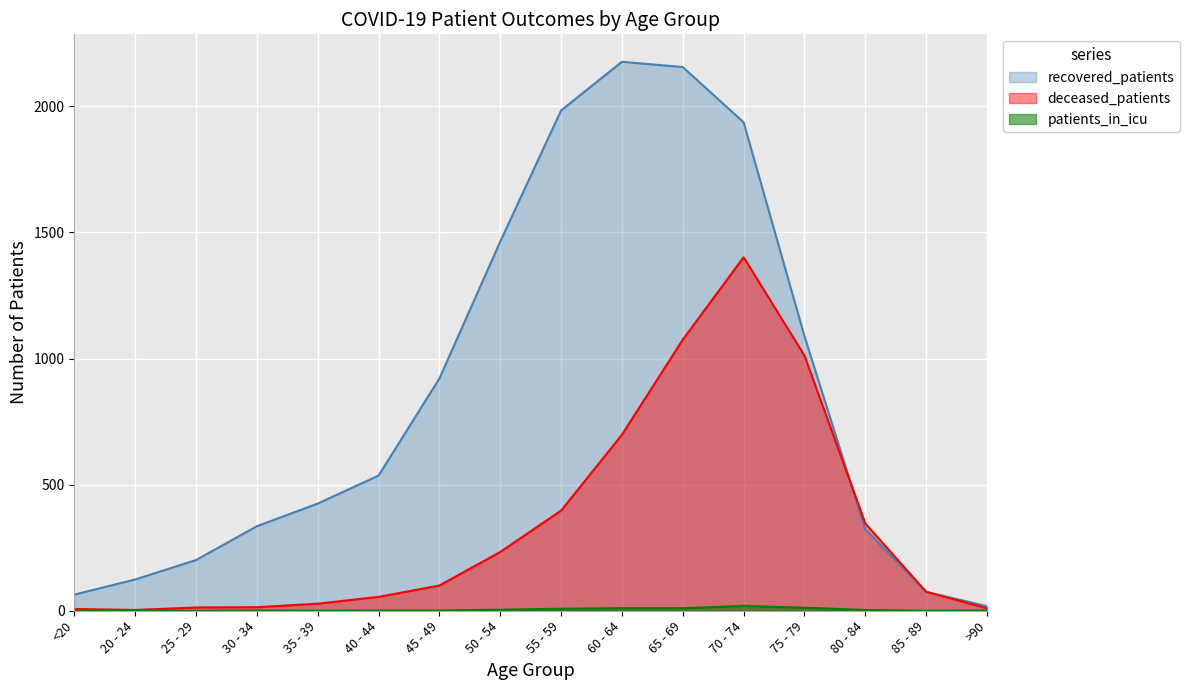

At which category does recovered_patients reach its first local peak?

60 - 64